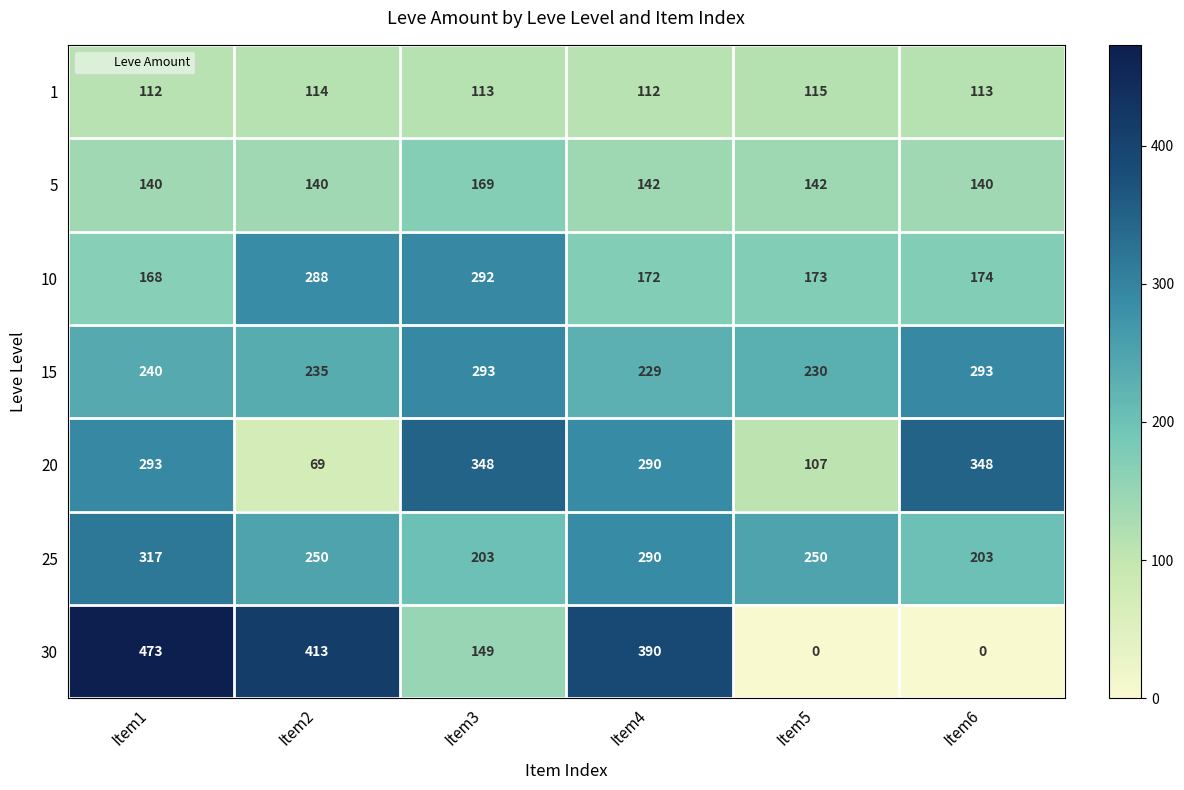

List the series in order of their peak value, lowest first.

1, 5, 10, 15, 25, 20, 30